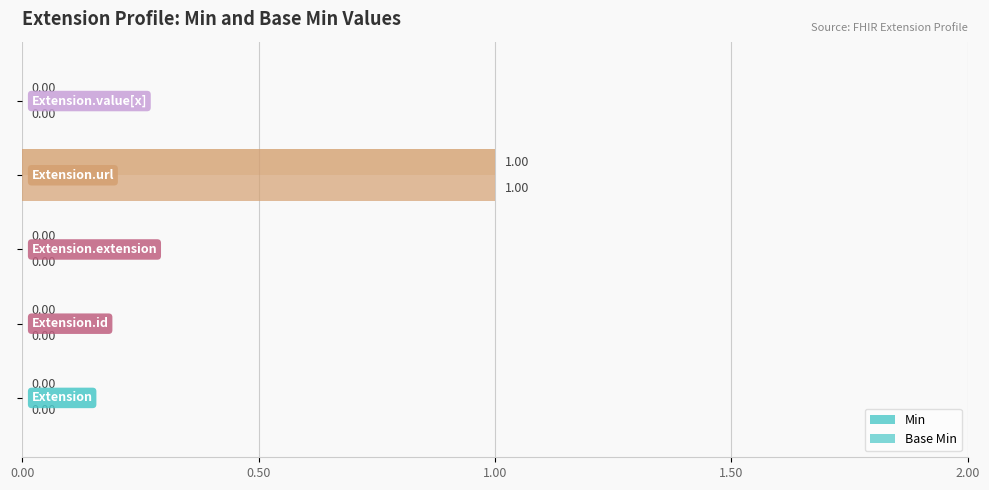

Rank the series by their maximum value, from lowest to highest.

Min, Base Min